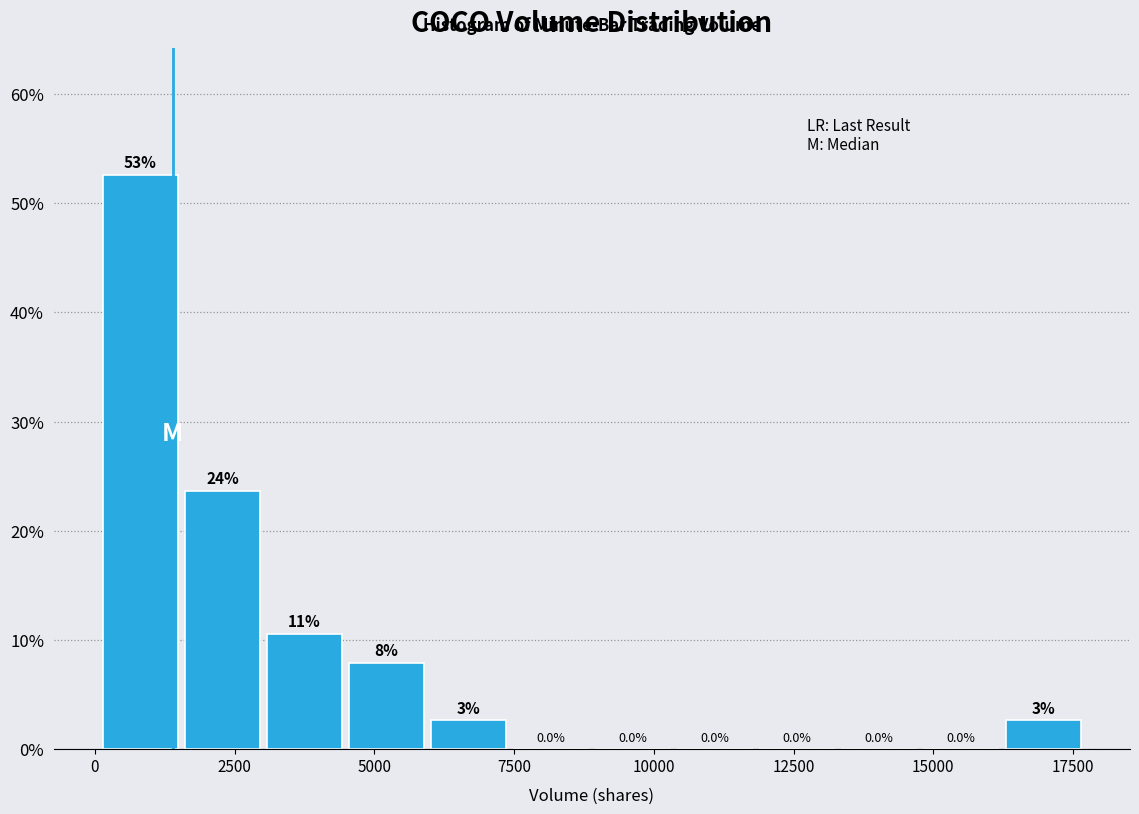

Read against the x-axis, roughly where is the centre of the tallest bar?

1000